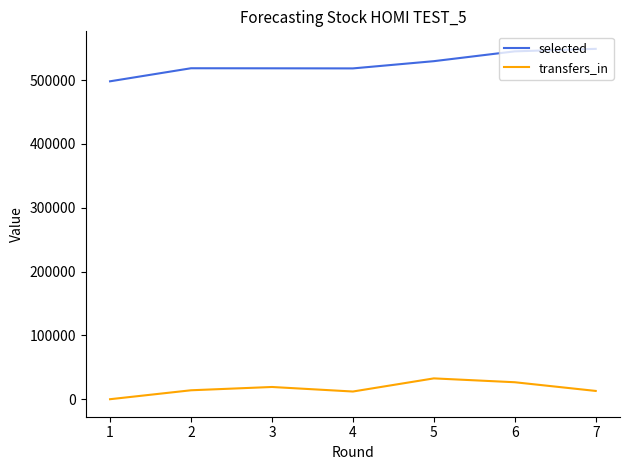

List the series in order of their peak value, lowest first.

transfers_in, selected